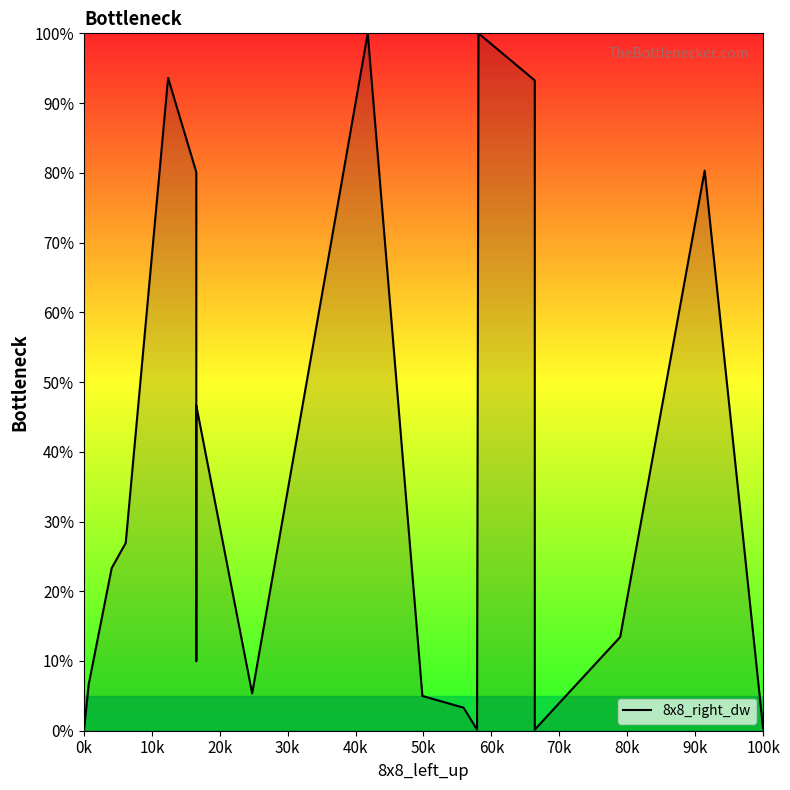

What is the greatest value displayed?

100.0